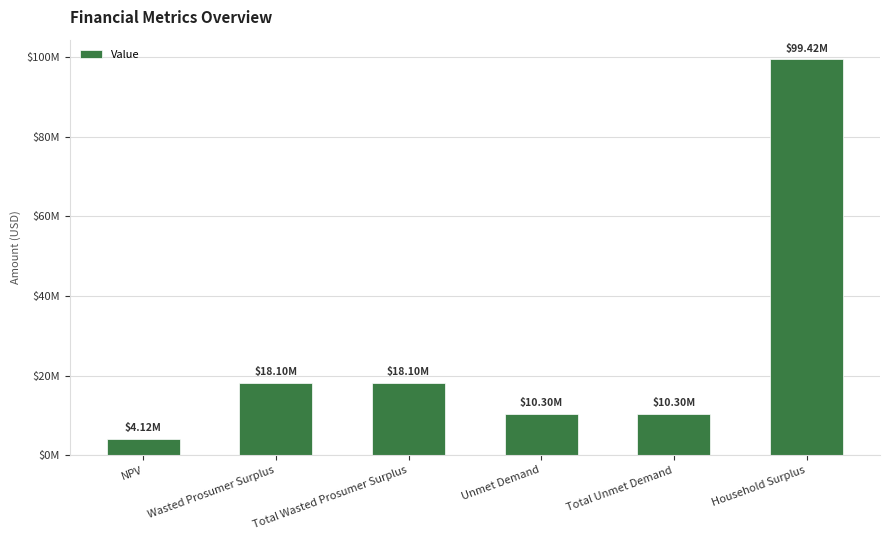

Does the chart contain any negative values?

No